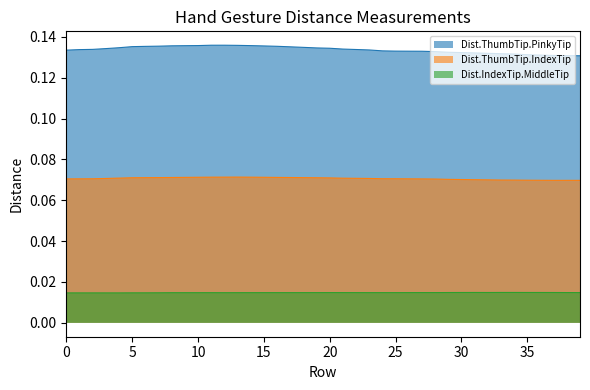

What is the value of the Dist.ThumbTip.PinkyTip point at the 15th from the left?

0.1